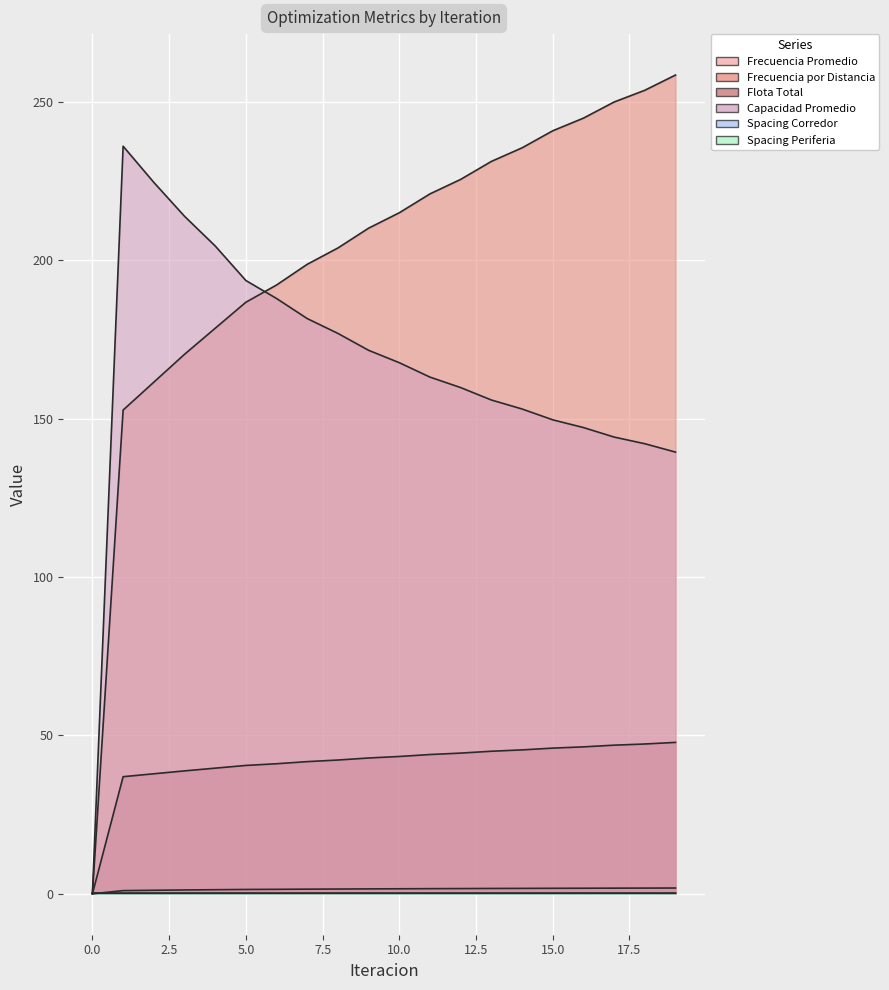

What is the difference between the Frecuencia por Distancia values at 17 and 4?

71.4